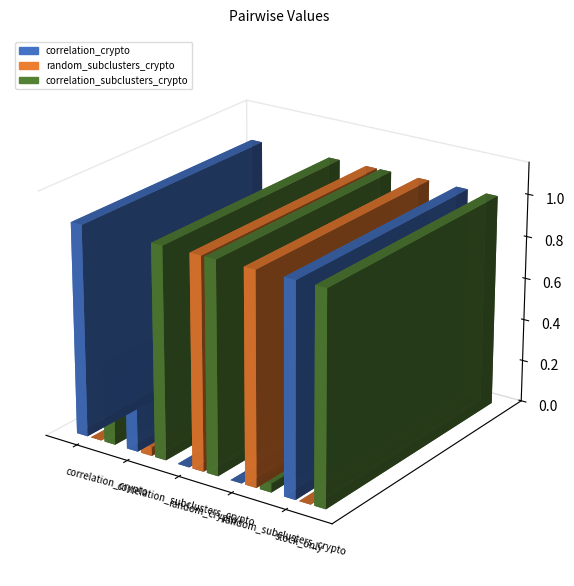

What is the value of the random_subclusters_crypto bar at the 3rd from the left?

1.0